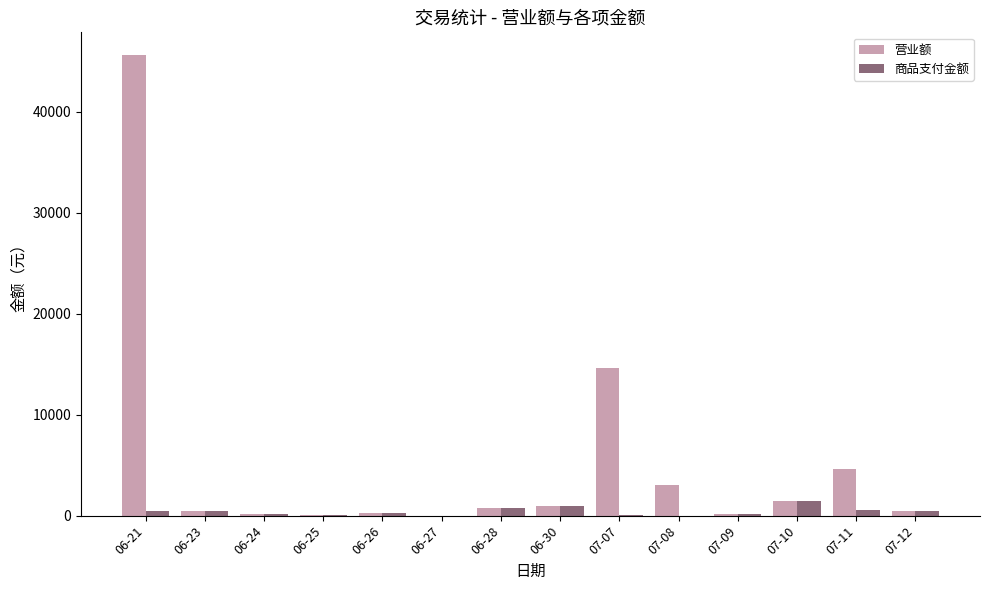

At which label does 营业额 reach its peak?

06-21